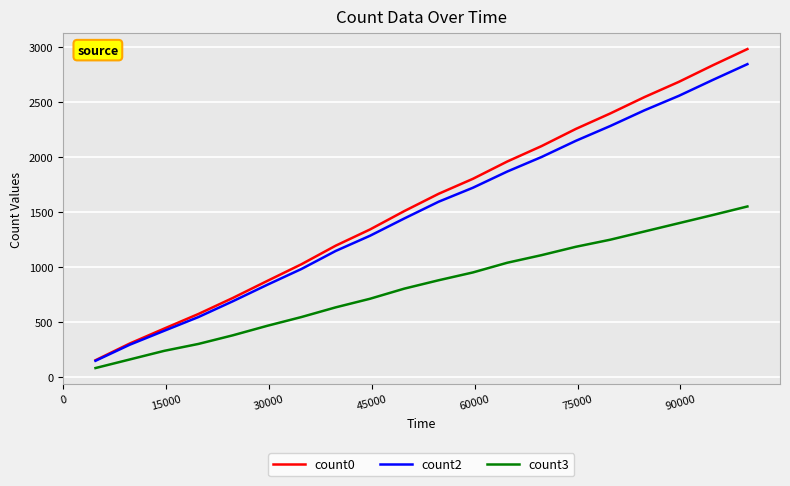

True or false: count3 and count0 intersect in this chart.

False